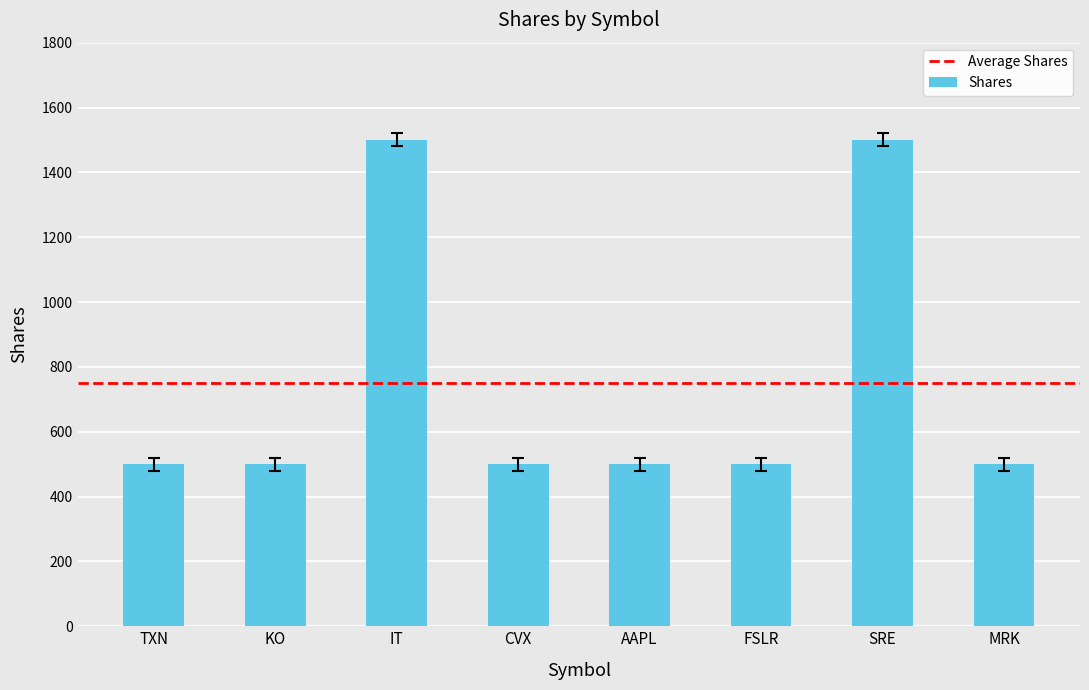

Reading left to right, extract all data points from this chart.

TXN=500	KO=500	IT=1500	CVX=500	AAPL=500	FSLR=500	SRE=1500	MRK=500